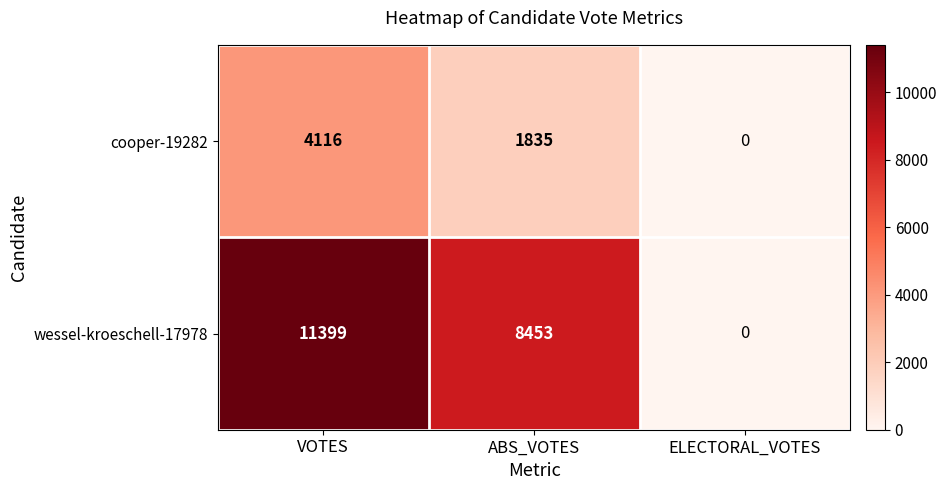

At how many categories does at least one series exceed 5084?

2